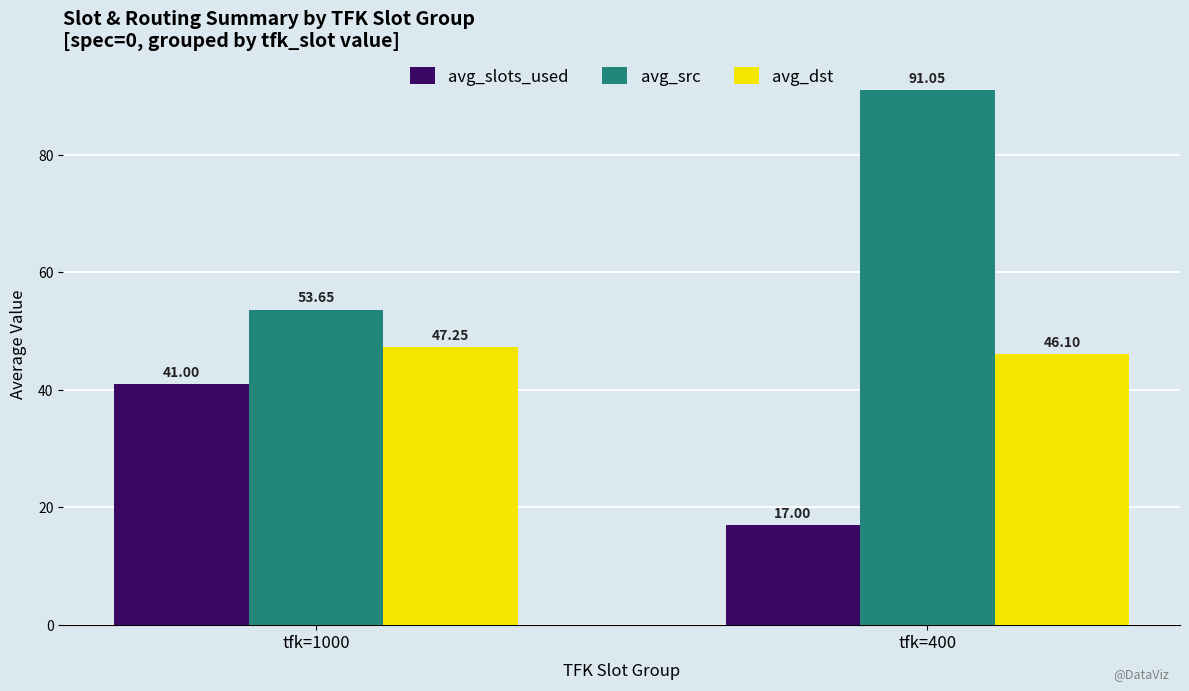

What is the difference between the maximum and minimum values in the avg_src series?

37.4